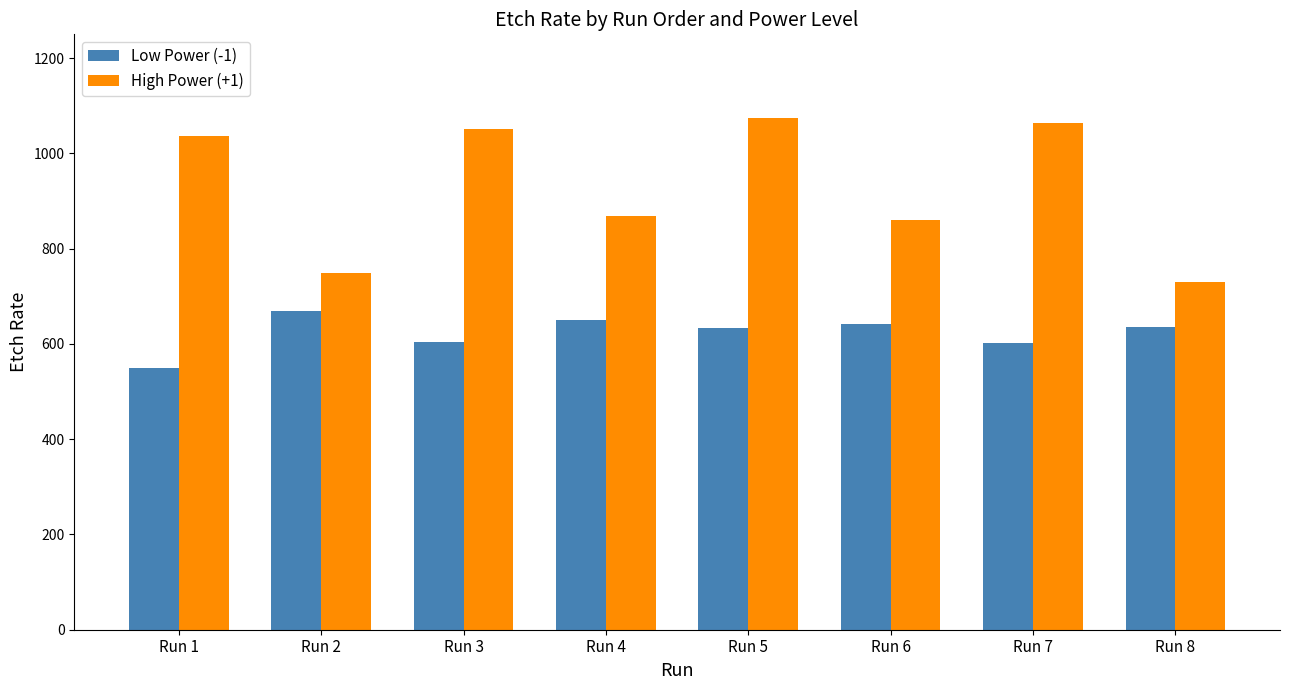

What is the value of the Low Power (-1) bar at the 4th from the left?

650